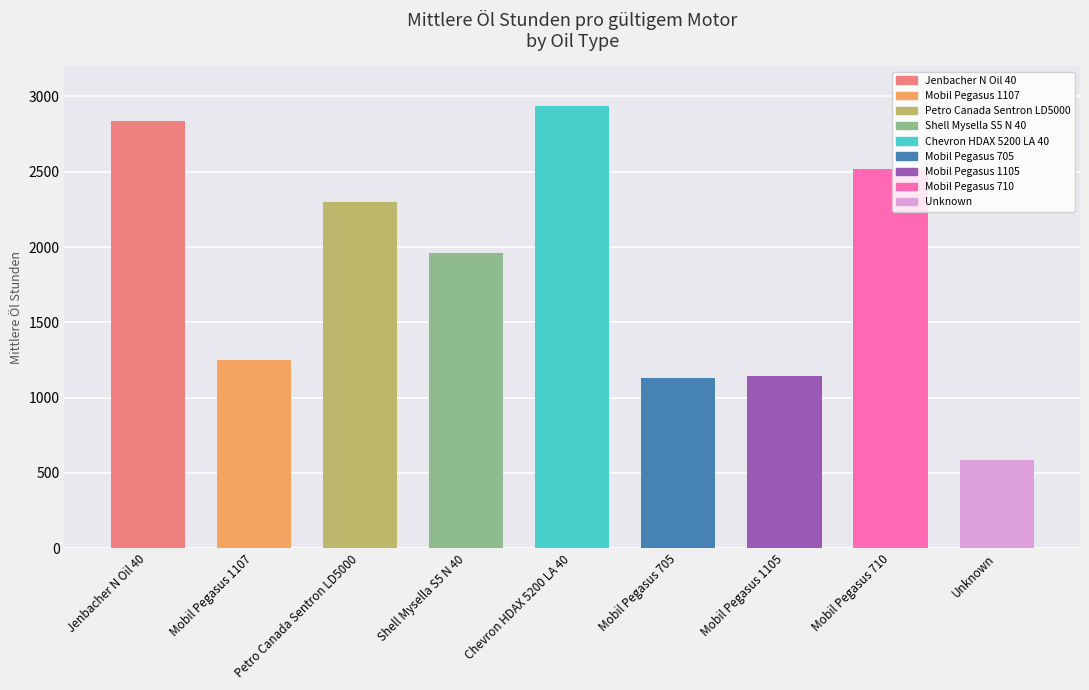

Is the value of Mittlere Öl Stunden at Chevron HDAX 5200 LA 40 greater than the value of Eindeutige Motoren at Mobil Pegasus 705?

Yes